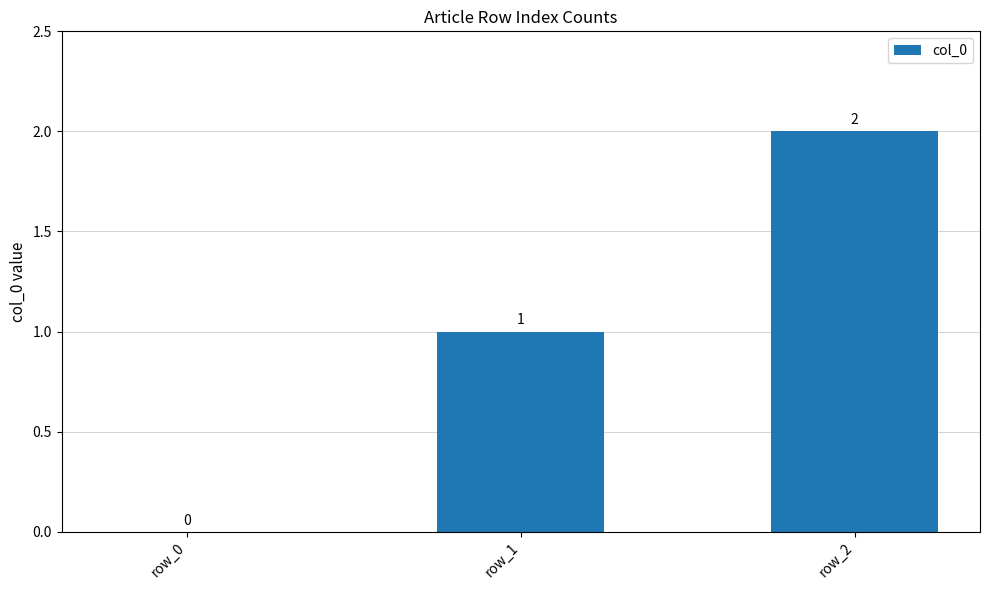

At which label is the value closest to 1?

row_1